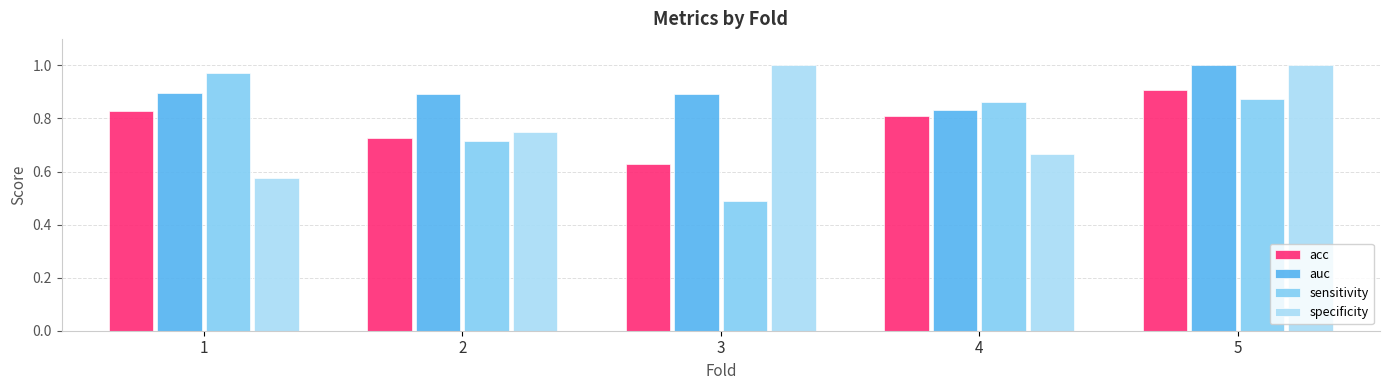

The value of specificity at 3 is 0.6. True or false?

False